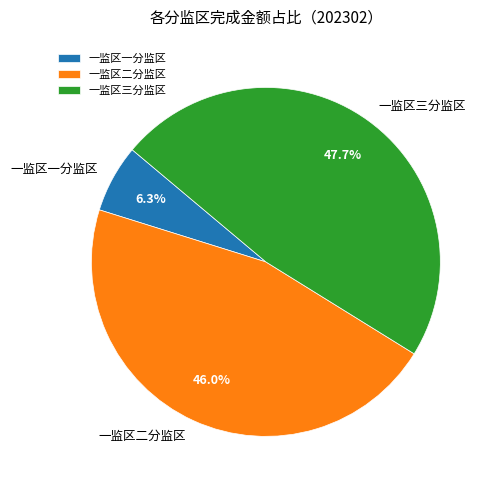

Which slice is the largest?

一监区三分监区